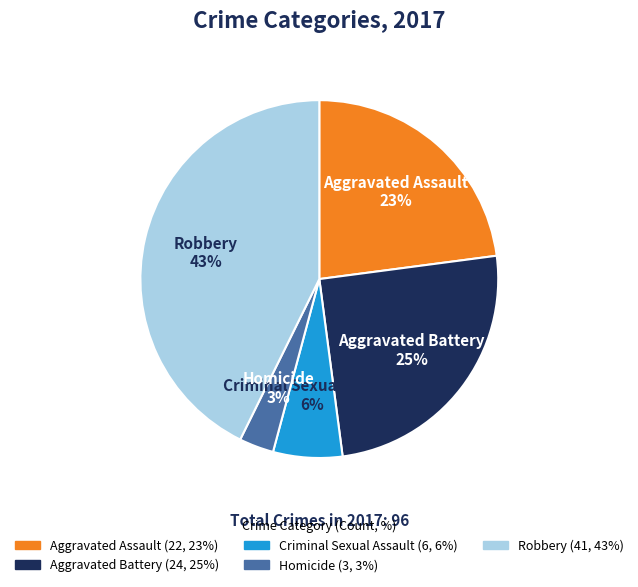

Combined, do Robbery and Aggravated Assault account for over 50%?

Yes